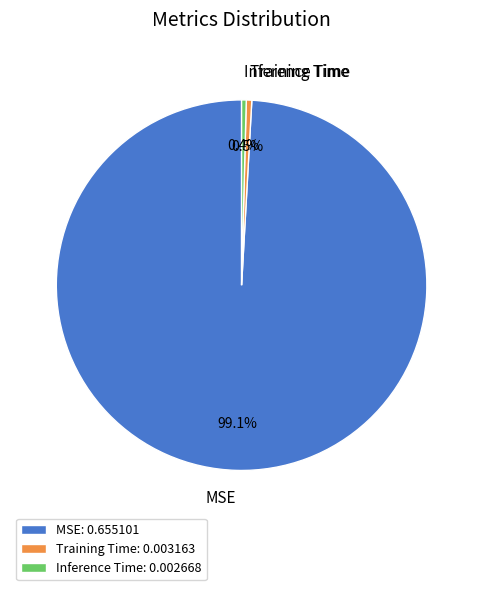

Does MSE represent more than half of the total?

Yes